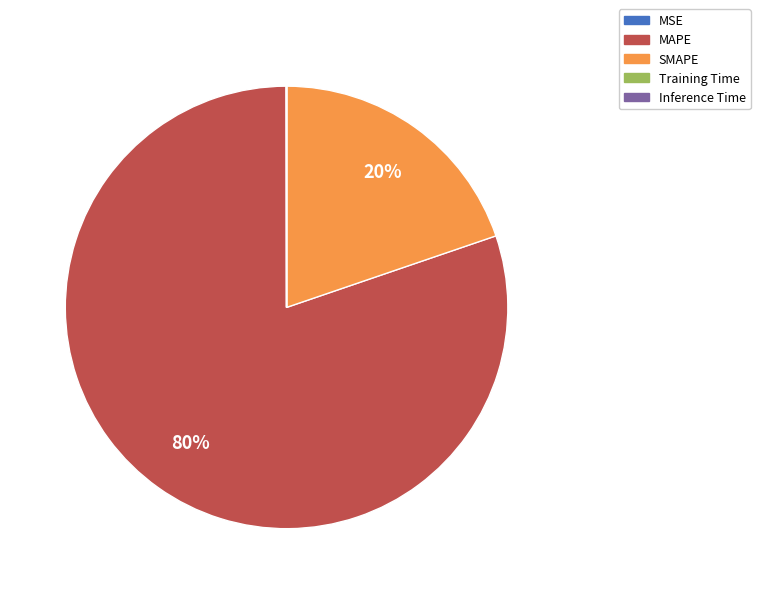

To the nearest percent, what portion does MAPE represent?

80%